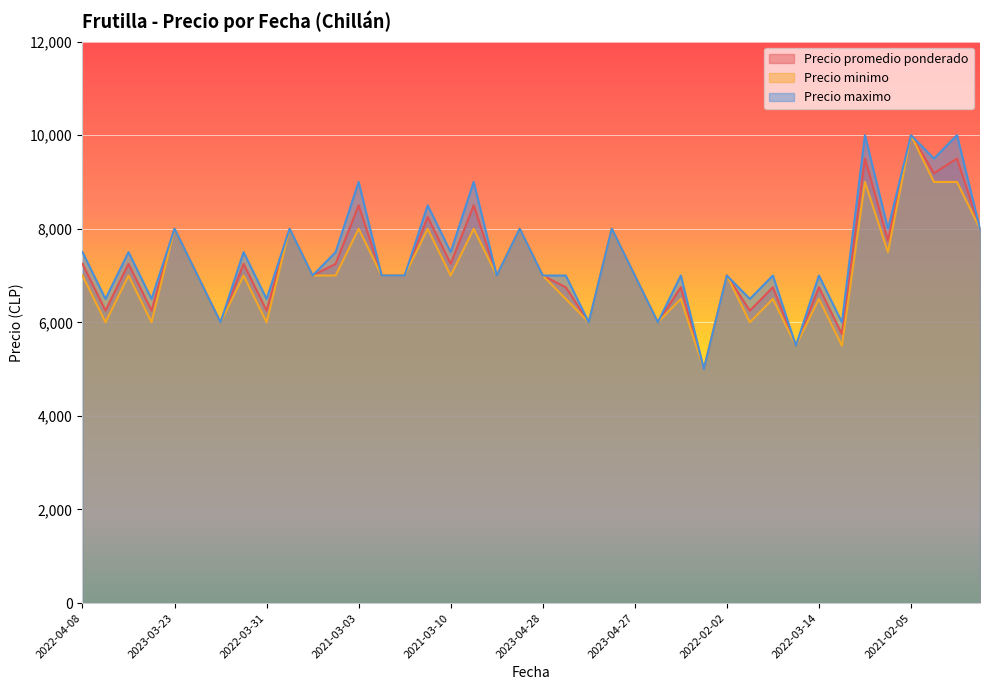

Rank the series by their average value, from lowest to highest.

Precio minimo, Precio promedio ponderado, Precio maximo